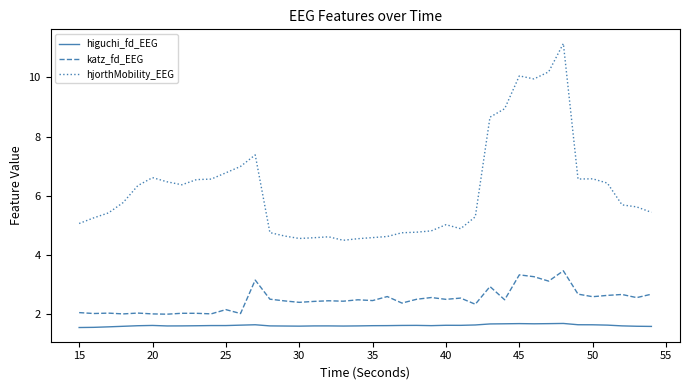

True or false: higuchi_fd_EEG and hjorthMobility_EEG cross at least once.

False